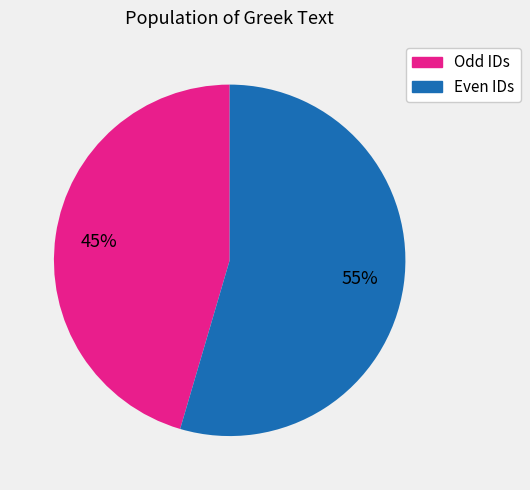

Is there any slice that represents more than half of the pie?

Yes